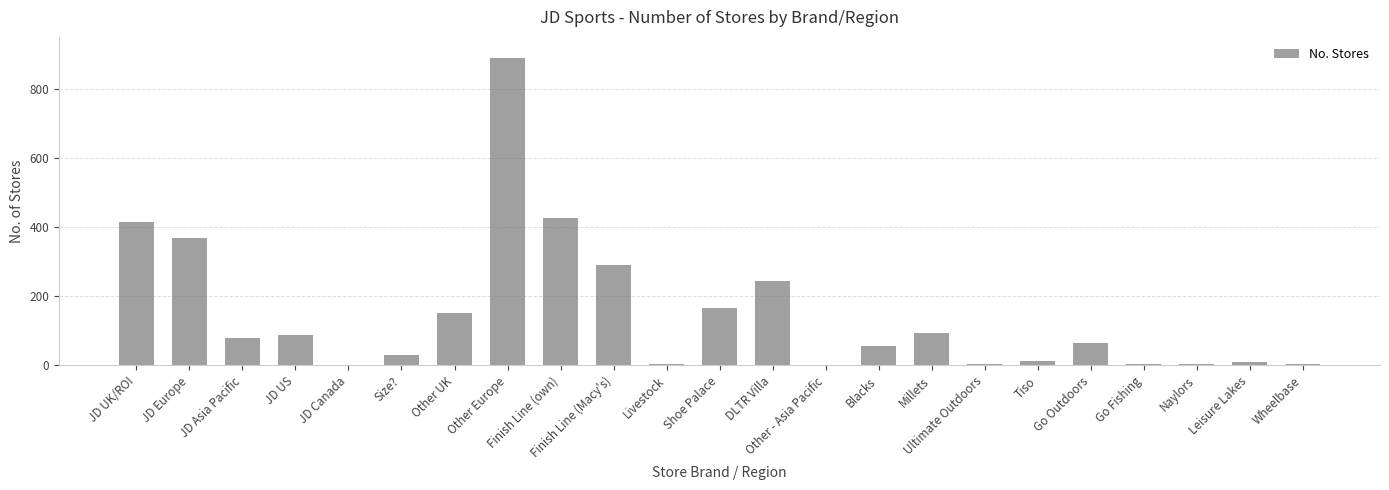

Which category has the highest value across all series?

Other Europe